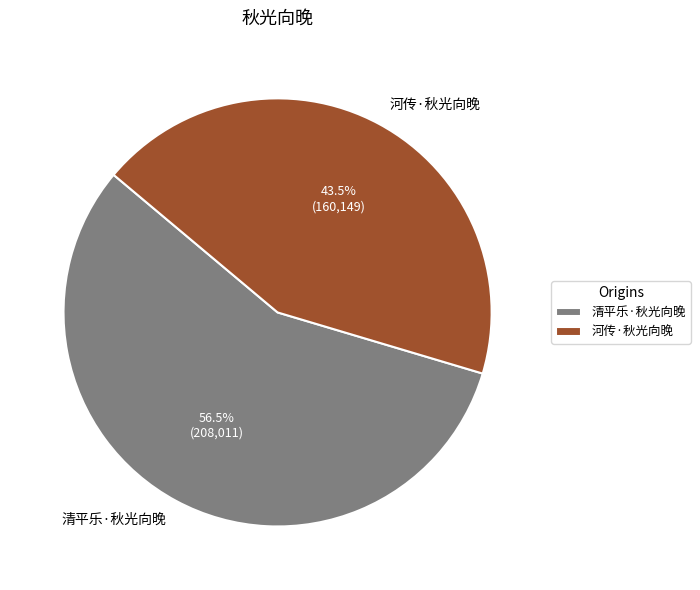

Is there a majority slice in this chart?

Yes